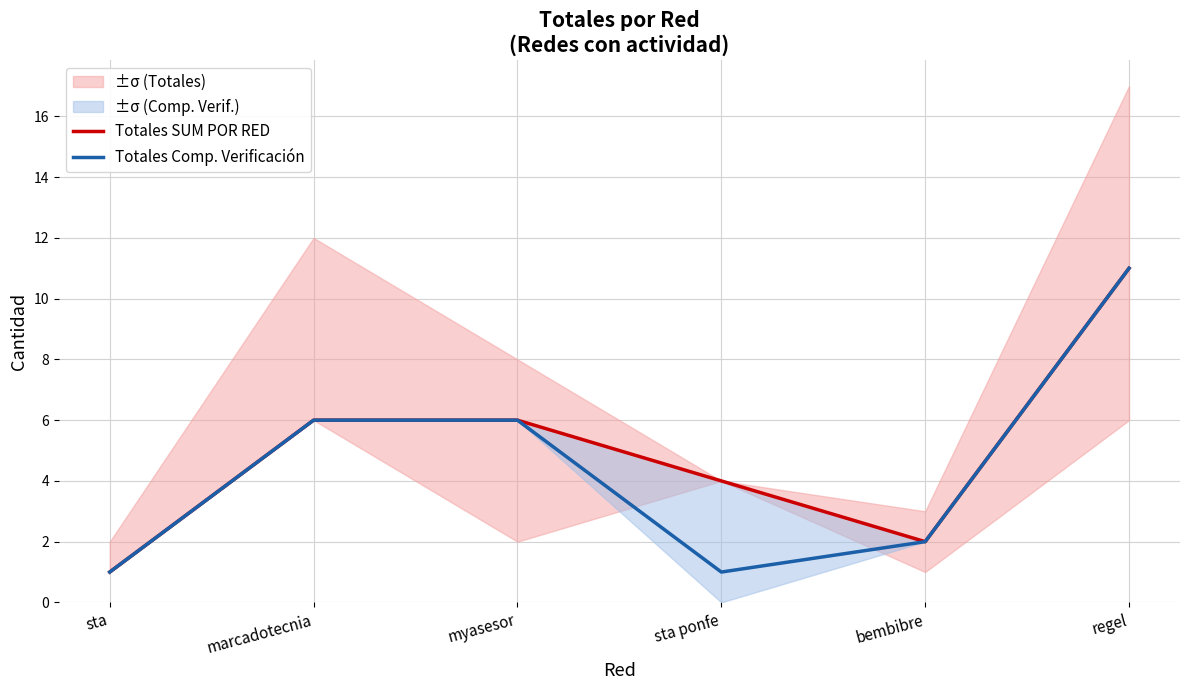

At which label is Totales Comp. Verificación closest to 6?

marcadotecnia